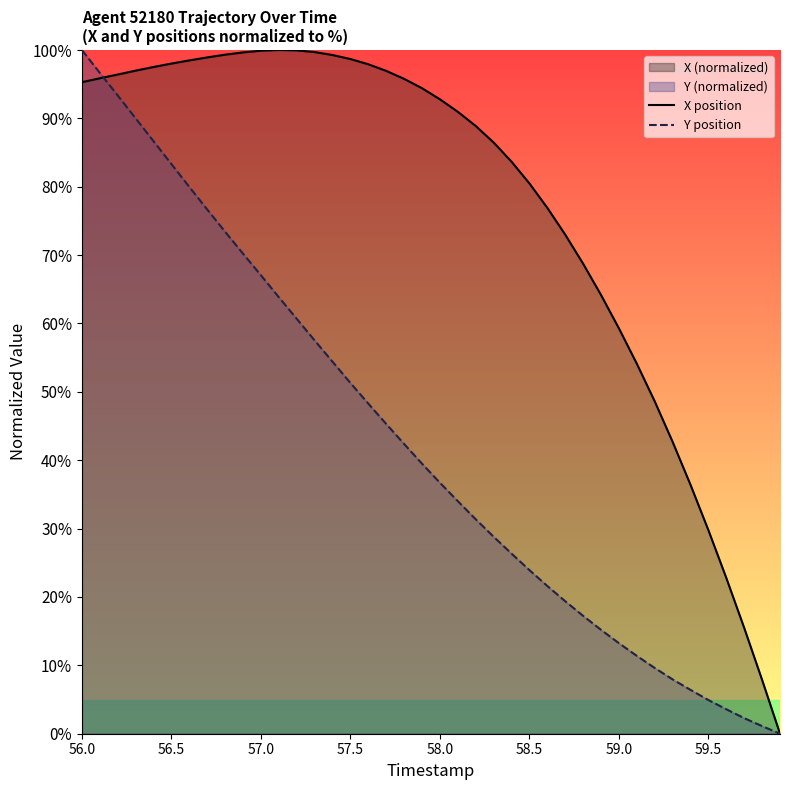

What is the highest value of the X position series?

100.0